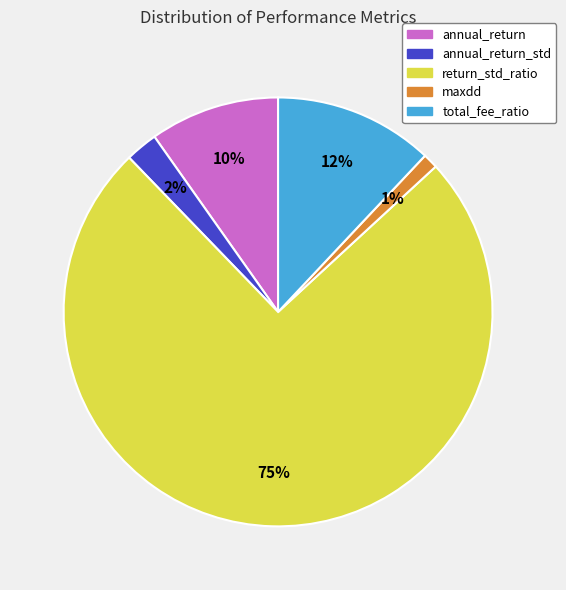

To the nearest percent, what is the difference between the largest and smallest slice percentages?

74%